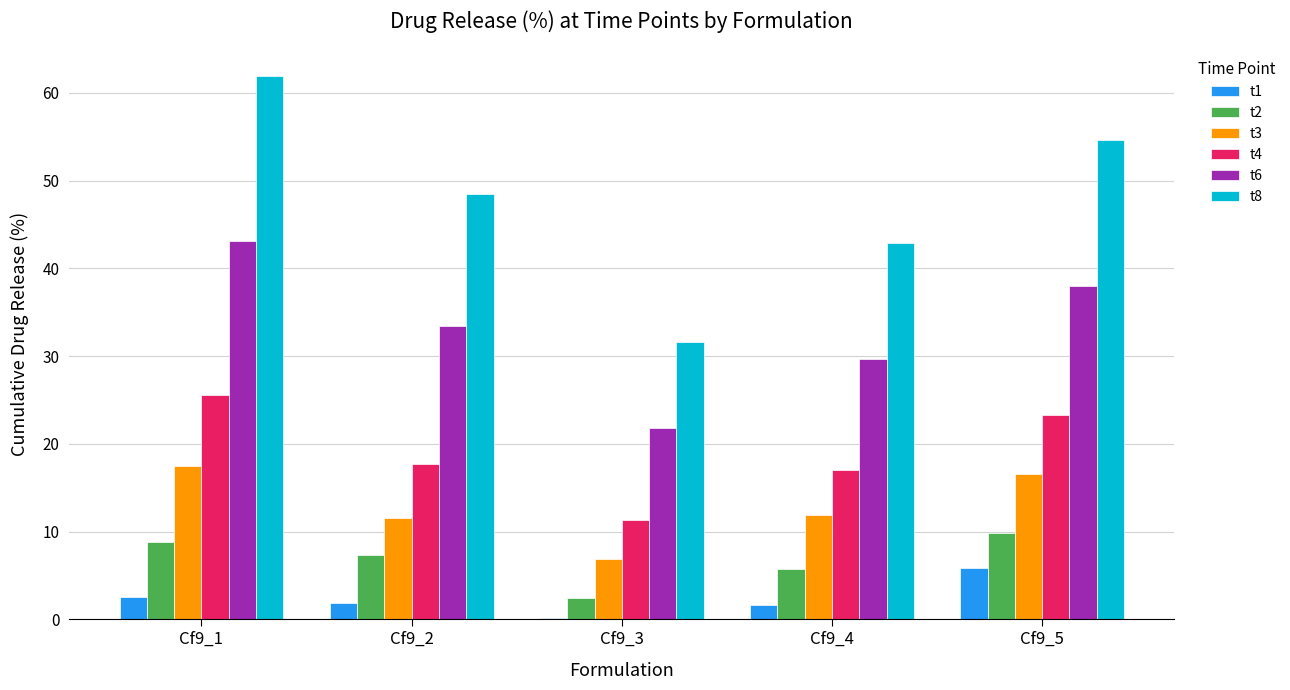

Where does the t4 series first go above 17?

Cf9_1